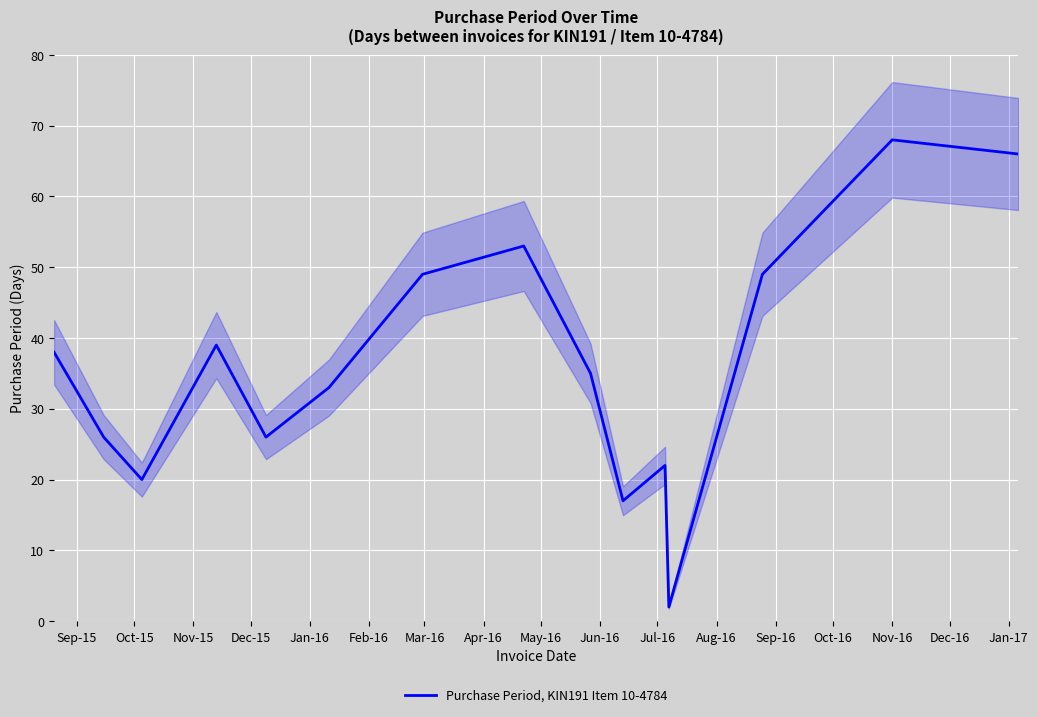

How many lines are shown in the chart?

1